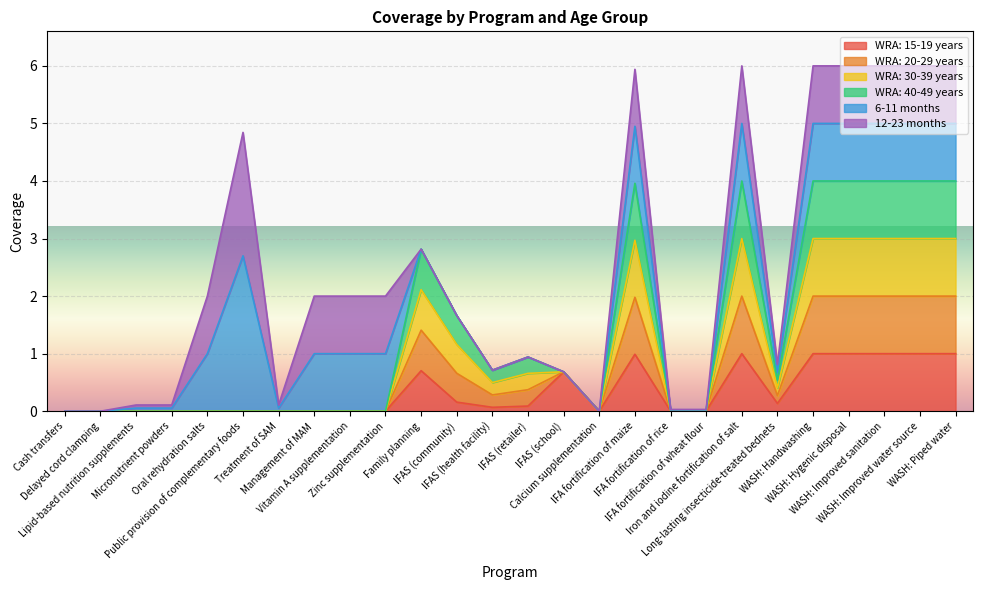

What position from the left is IFA fortification of maize?

17